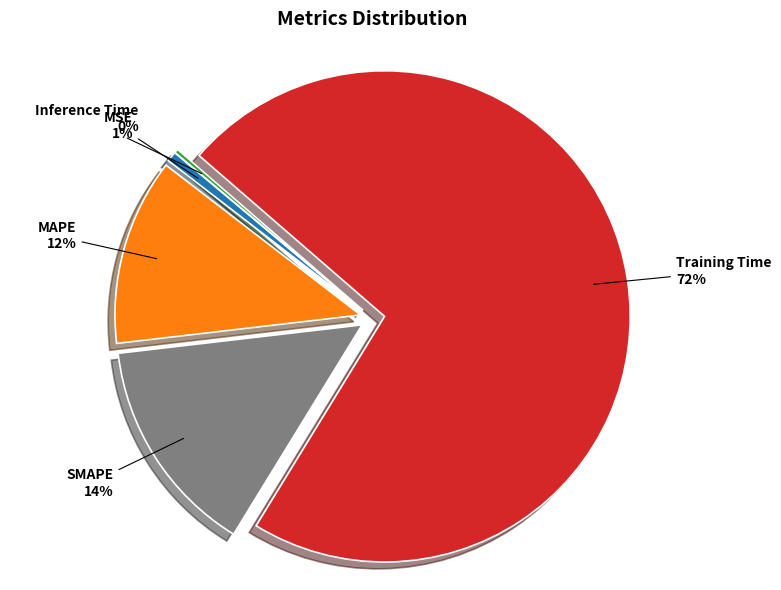

Which slice represents more than half of the pie?

Training Time